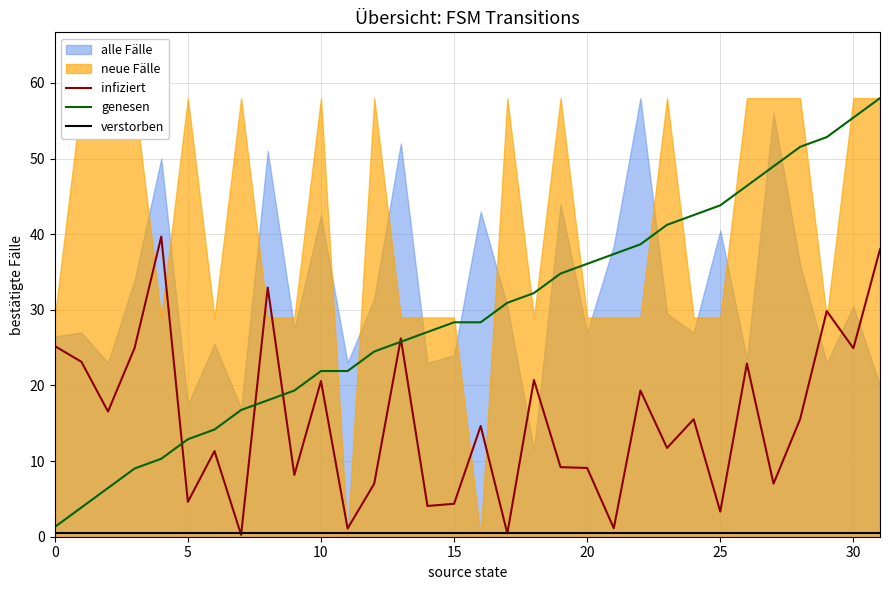

True or false: infiziert has a value of 44.1 at 0.

False